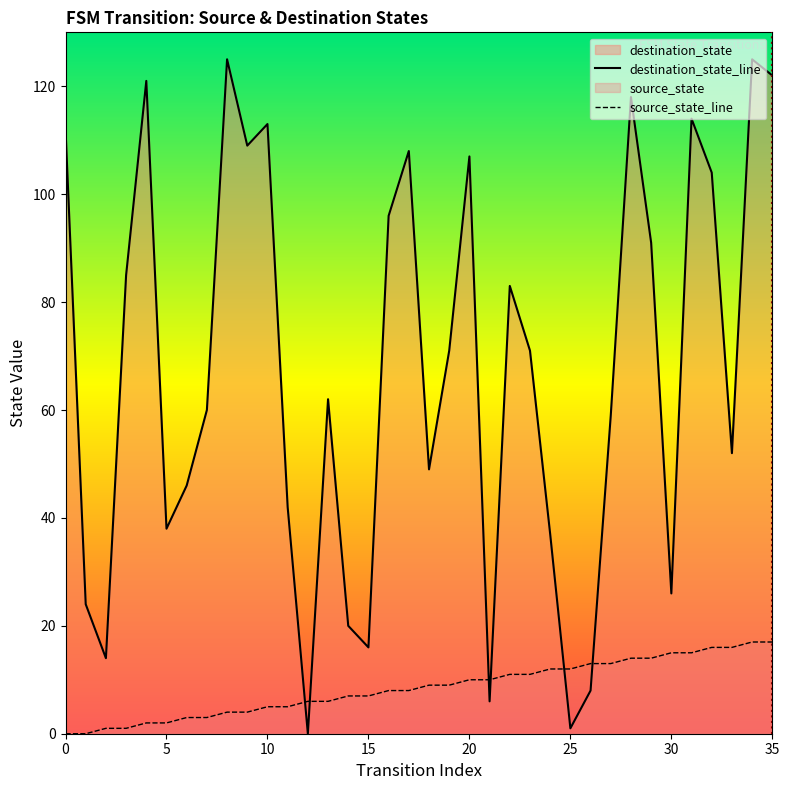

How many lines are shown in the chart?

2